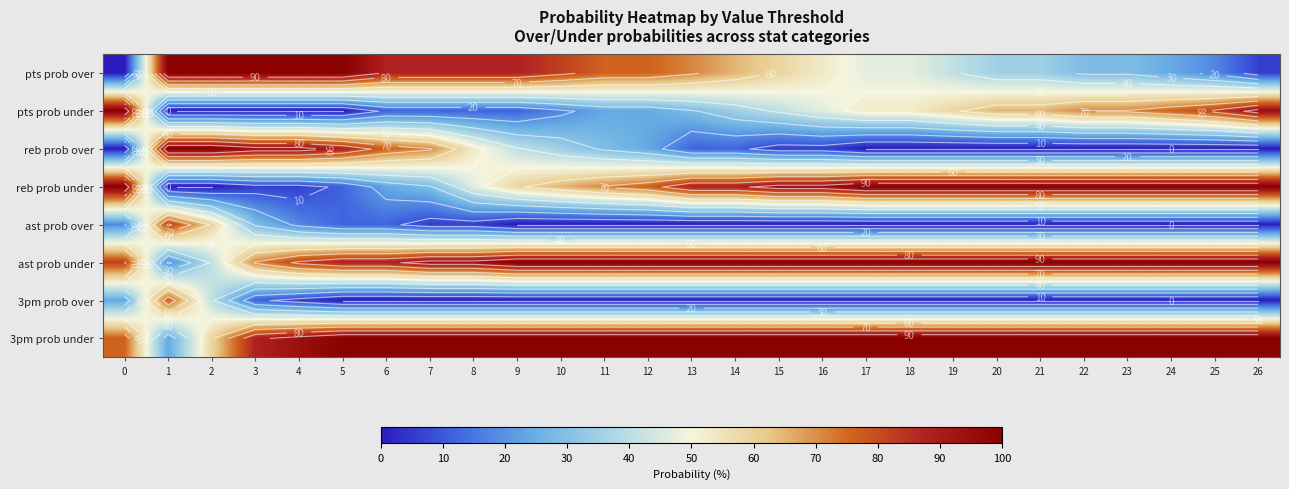

At which label does pts prob under reach its minimum?

1